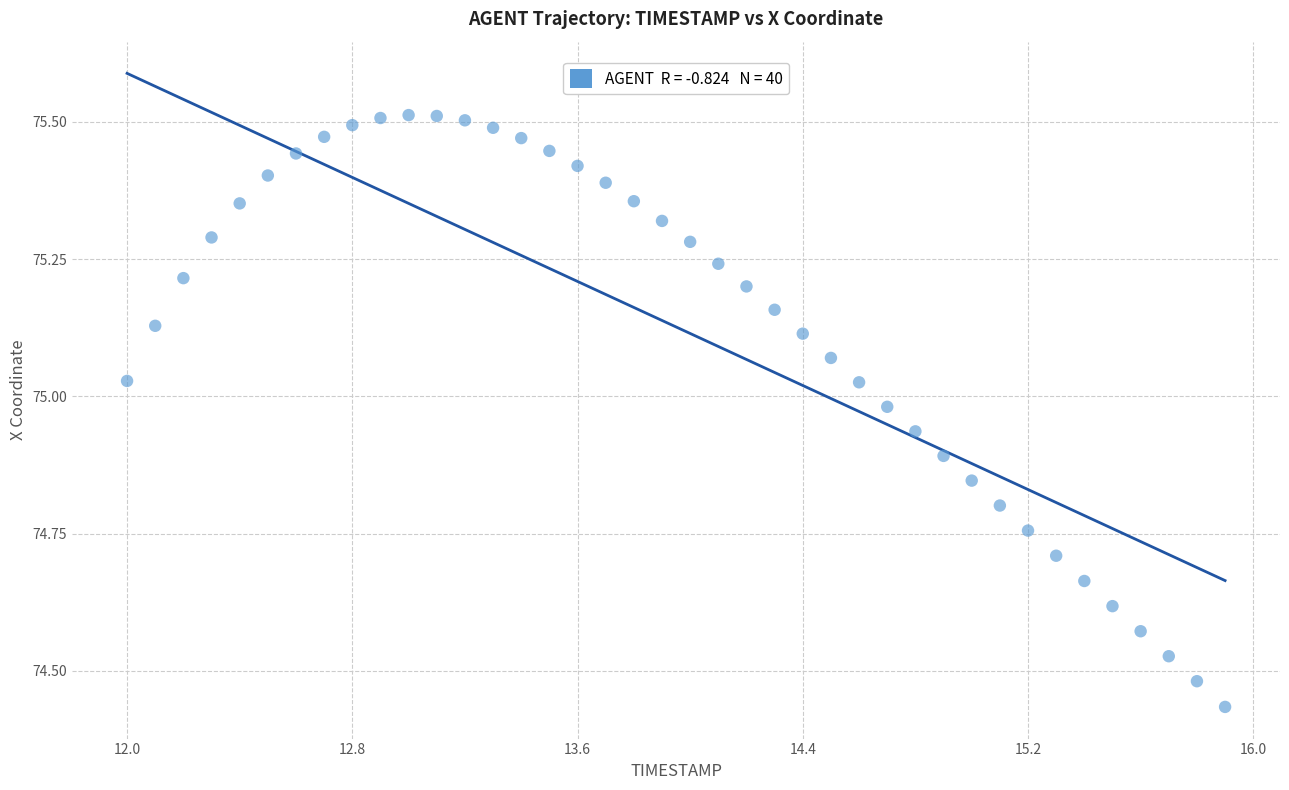

What is the range of X values (max minus min)?

3.9